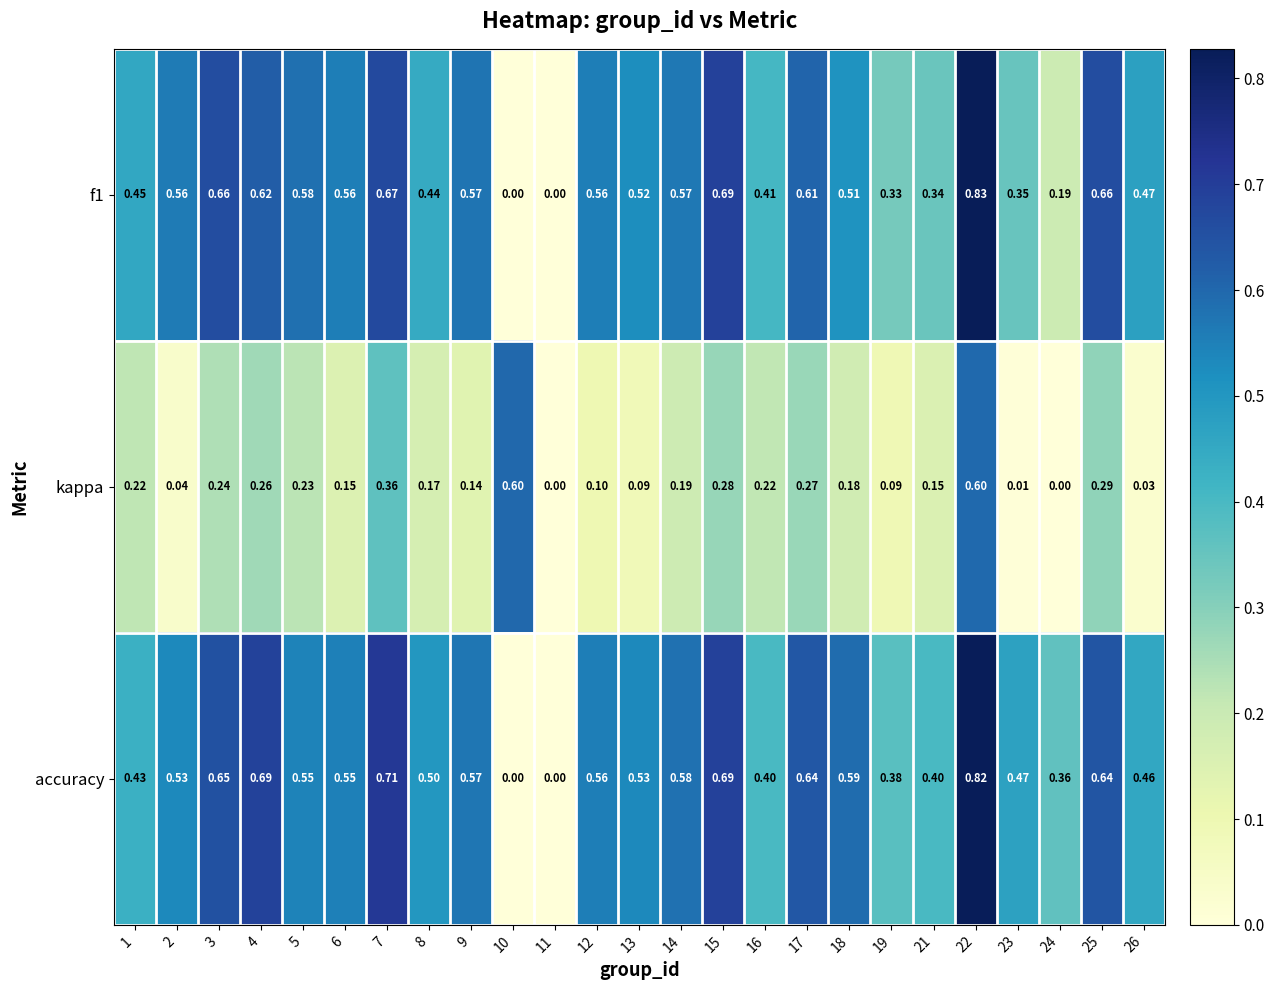

Which series has the largest total across all categories?

accuracy